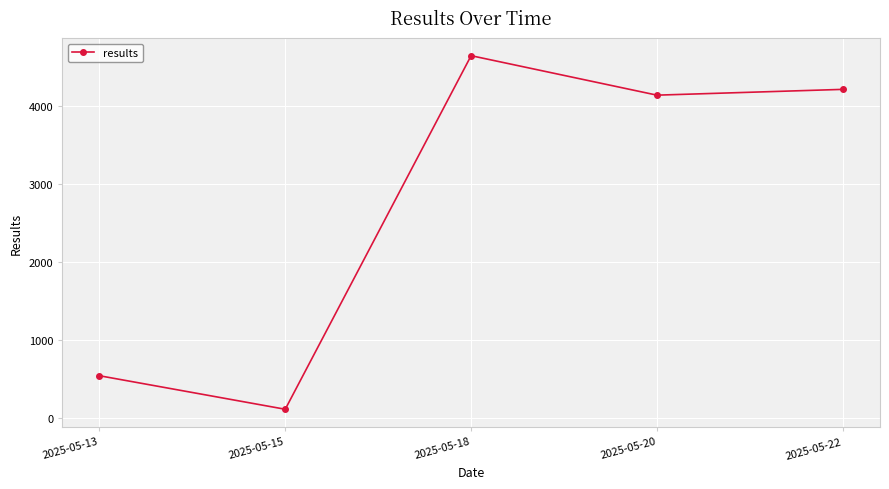

What is the smallest value displayed?

117